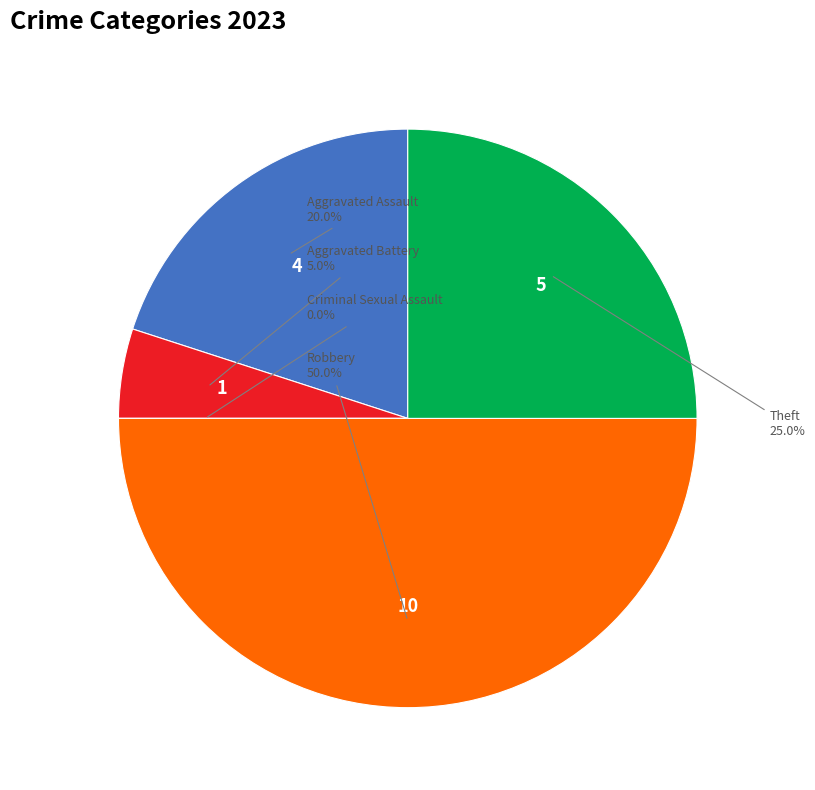

Does Aggravated Assault represent more than half of the total?

No